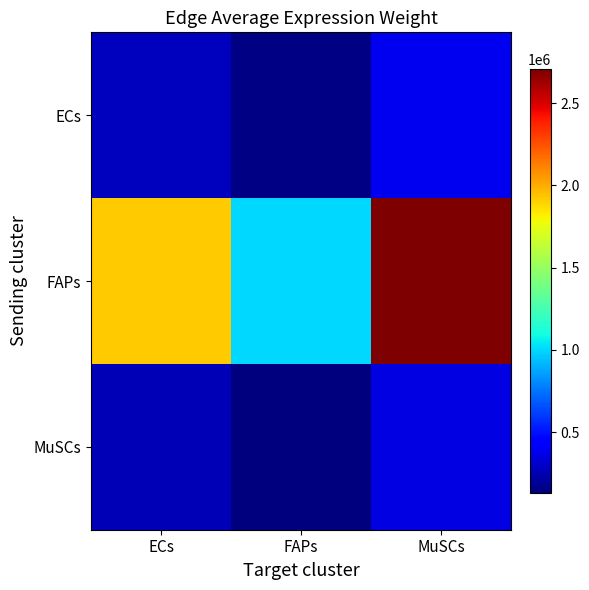

Which series changed the most between ECs and FAPs?

FAPs